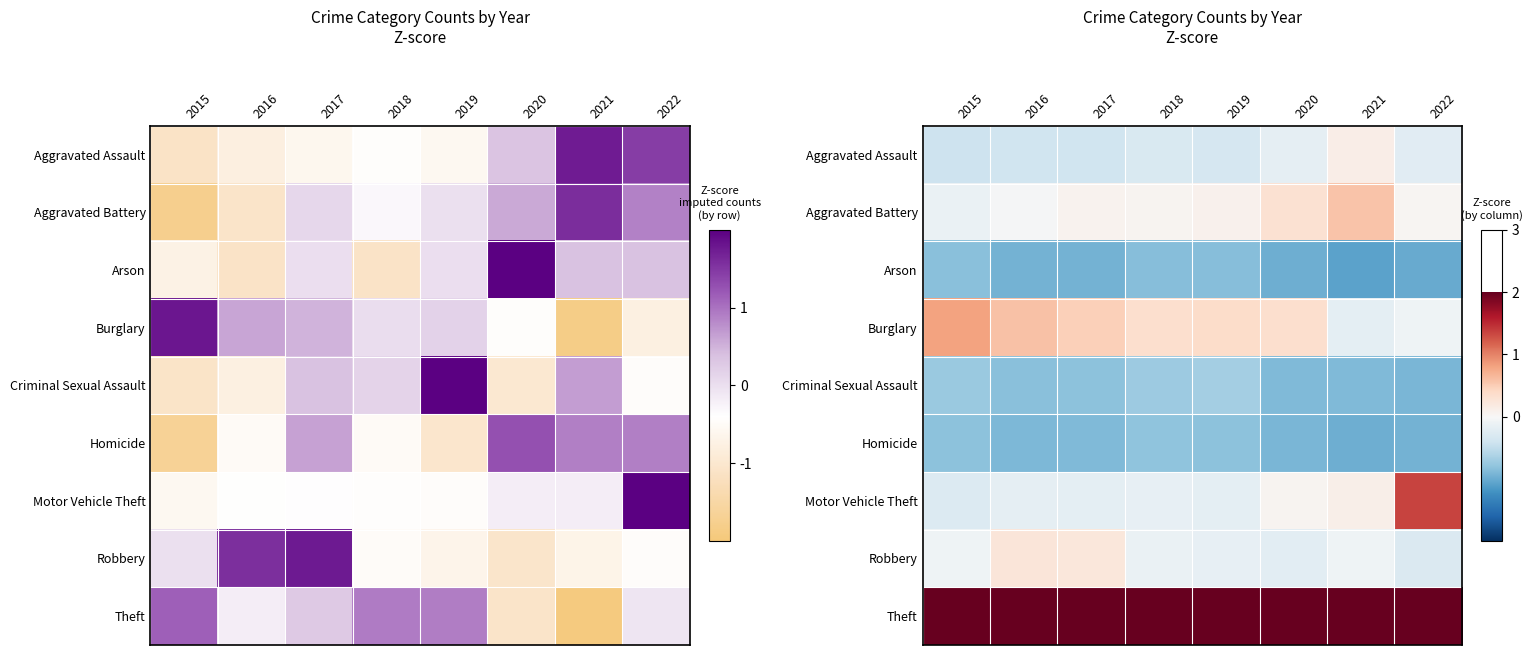

What is the difference between the Burglary values at 2017 and 2022?

0.6